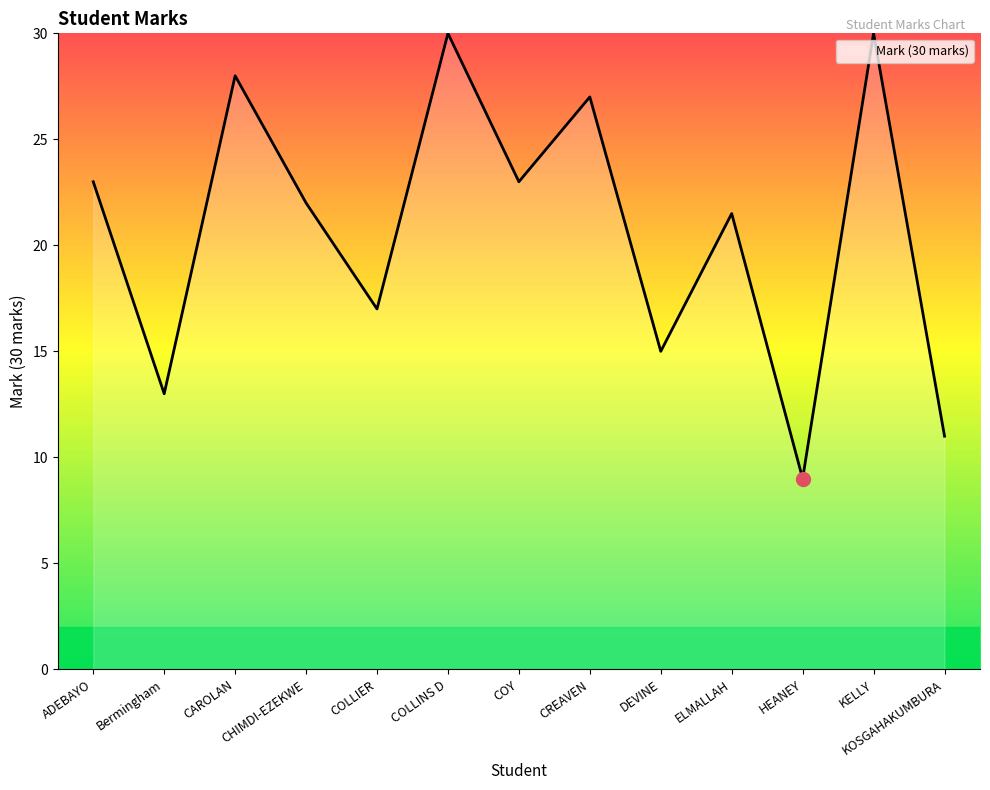

What is the difference between the values at COLLINS D and DEVINE?

15.0